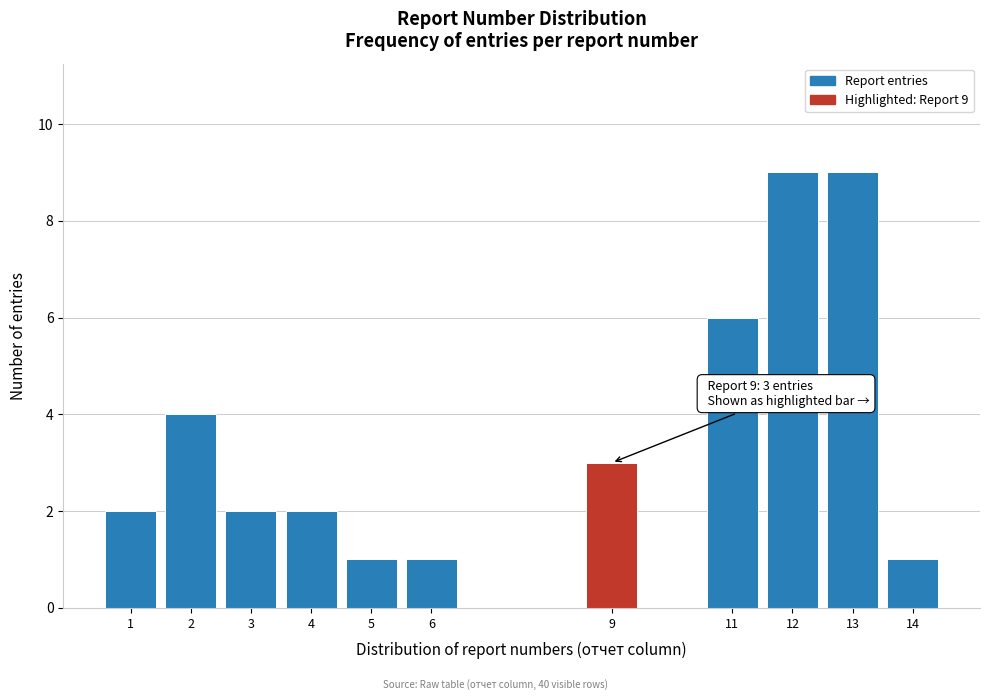

Reading left to right, transcribe all the data shown in this chart.

2	4	2	2	1	1	3	6	9	9	1